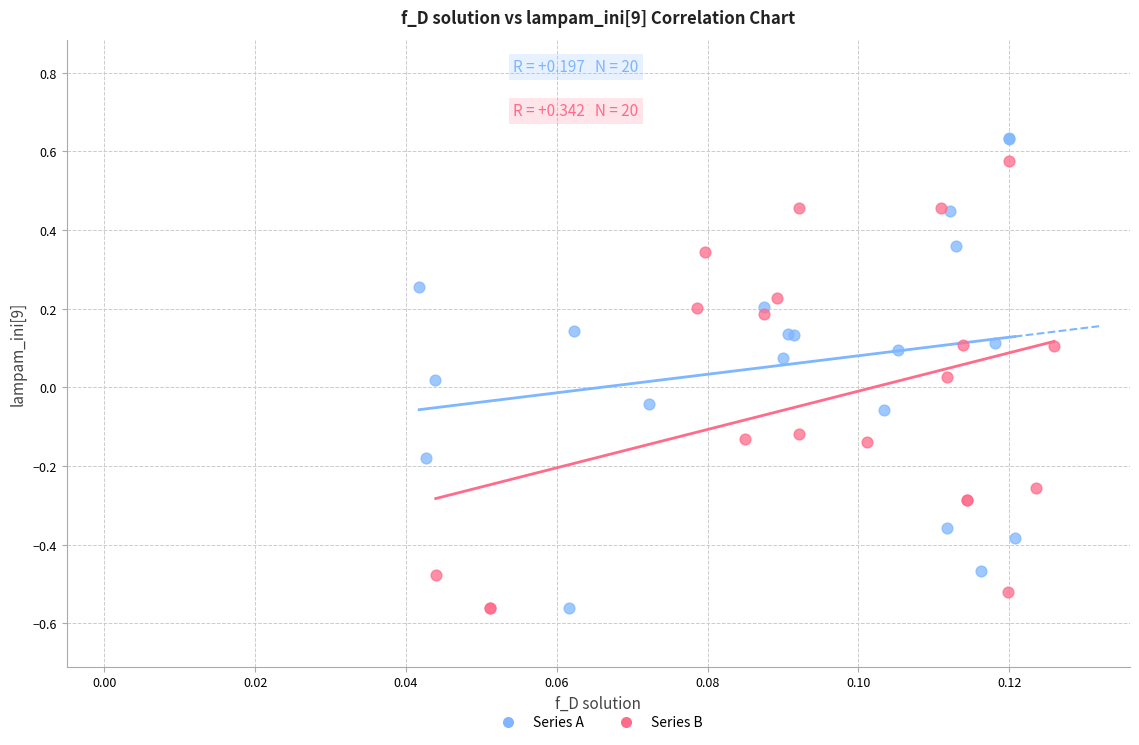

Which series contains the highest Y value?

Series A